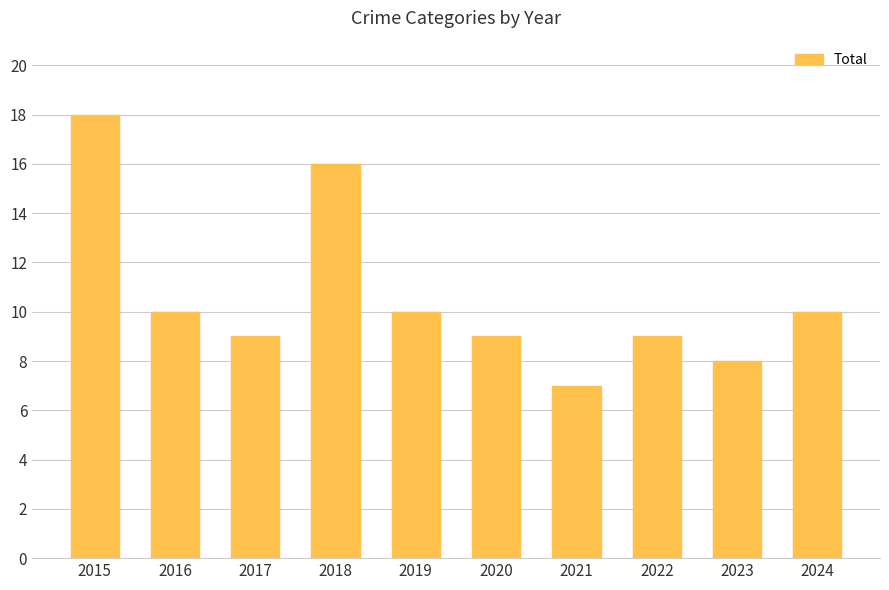

Approximately how many times larger is the value at 2024 compared to 2015?

0.6